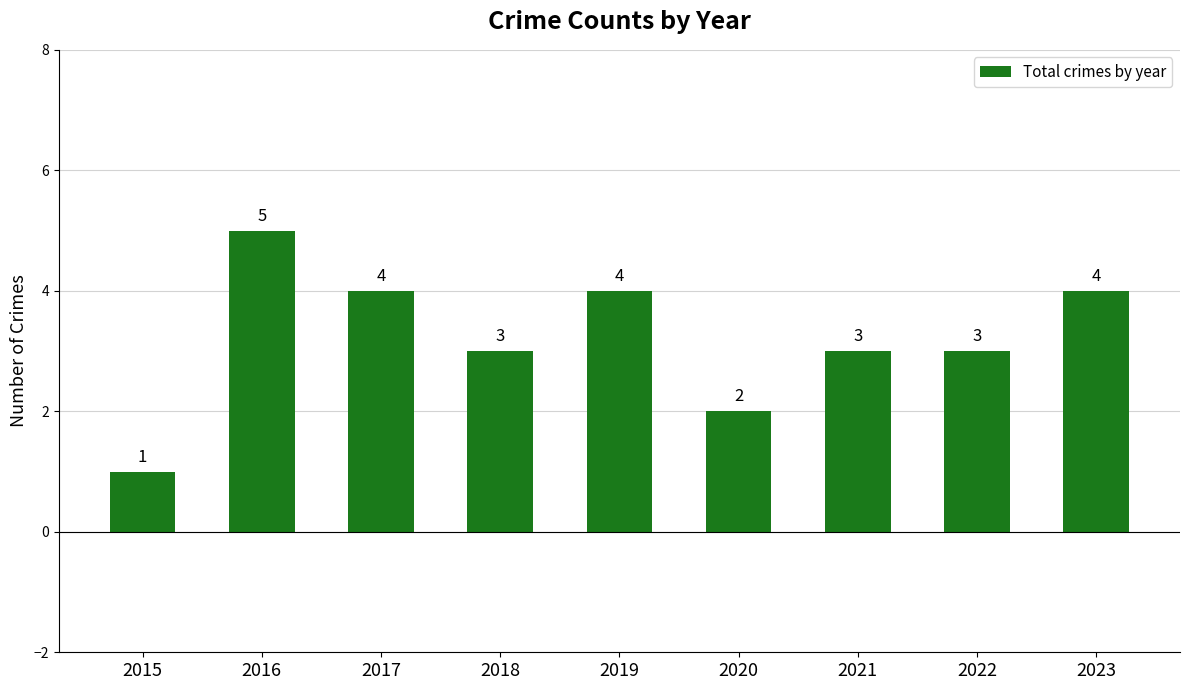

Are the bars horizontal?

No